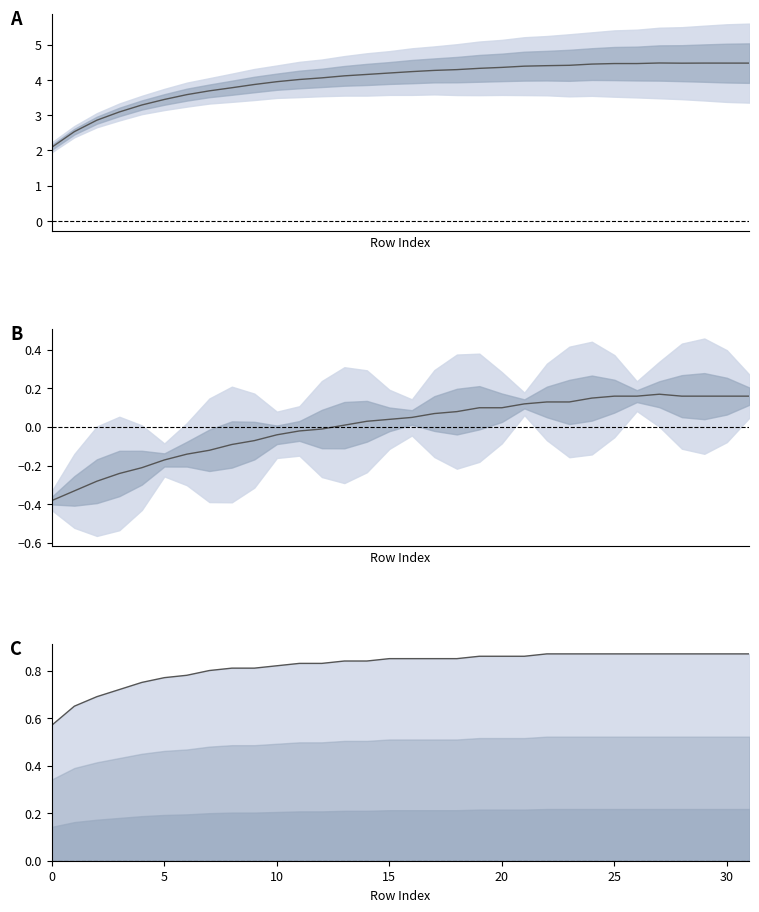

How many values in the EOC [km/km] series are below 0?

13